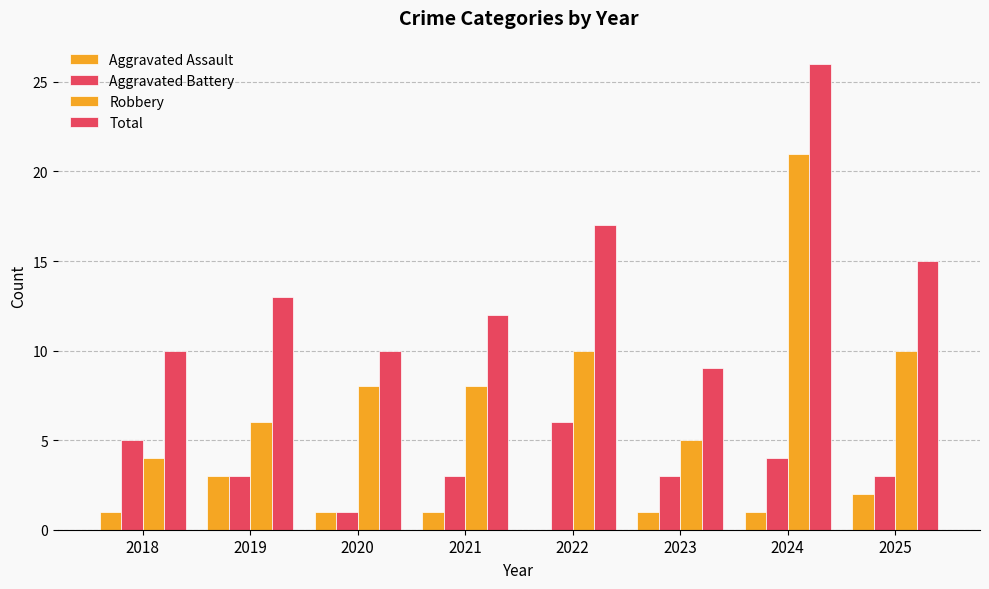

Reading left to right, extract all data points from this chart.

Aggravated Assault: 2018=1	2019=3	2020=1	2021=1	2022=0	2023=1	2024=1	2025=2
Aggravated Battery: 2018=5	2019=3	2020=1	2021=3	2022=6	2023=3	2024=4	2025=3
Robbery: 2018=4	2019=6	2020=8	2021=8	2022=10	2023=5	2024=21	2025=10
Total: 2018=10	2019=13	2020=10	2021=12	2022=17	2023=9	2024=26	2025=15